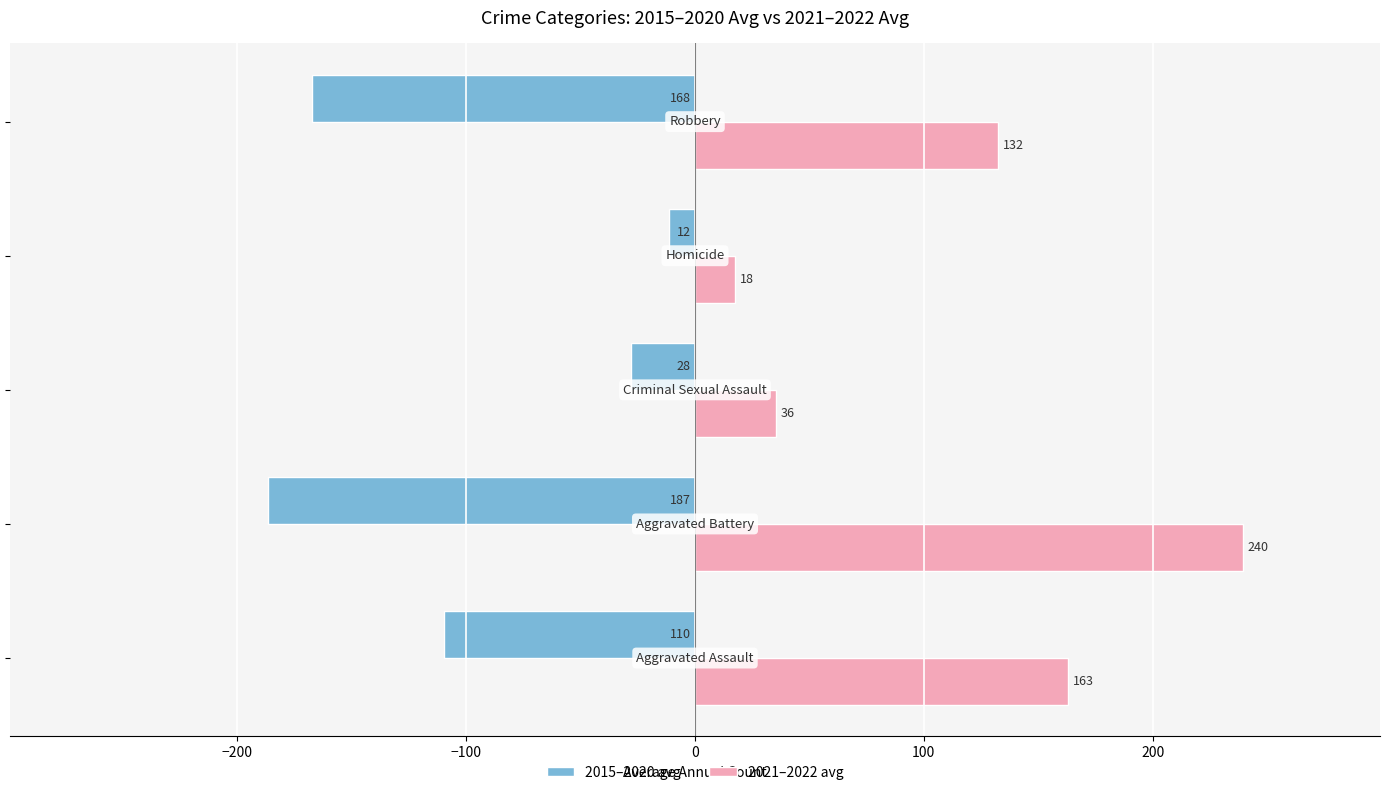

What is the greatest value displayed?

239.5